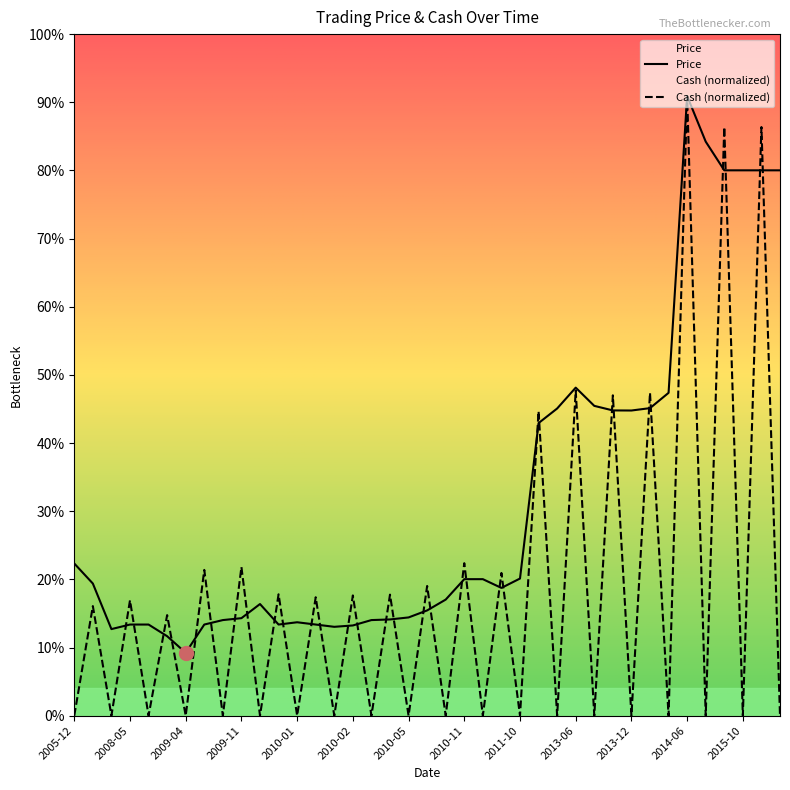

In Price, how many points are higher than both neighbors (excluding endpoints)?

4